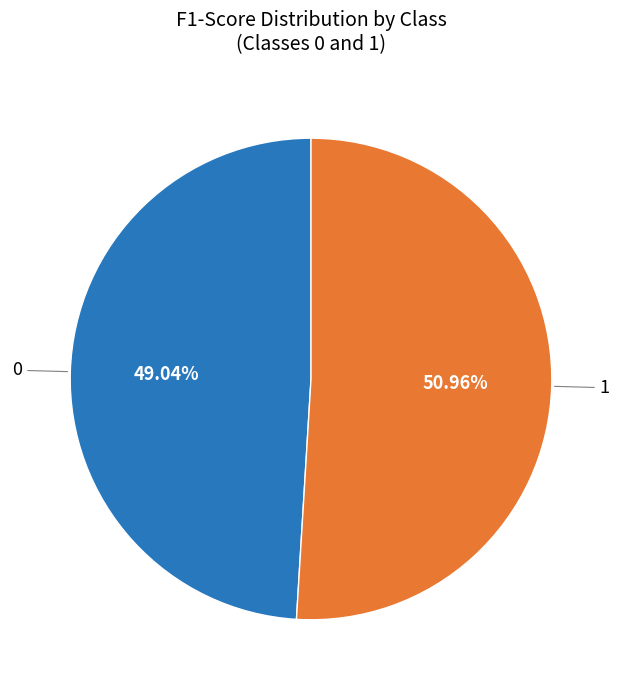

Count the number of slices in the pie.

2